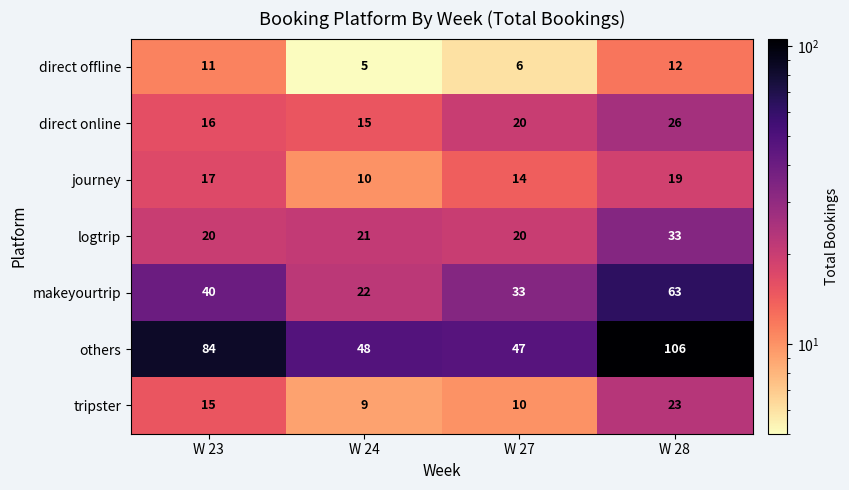

True or false: journey has a value of 18 at W 24.

False